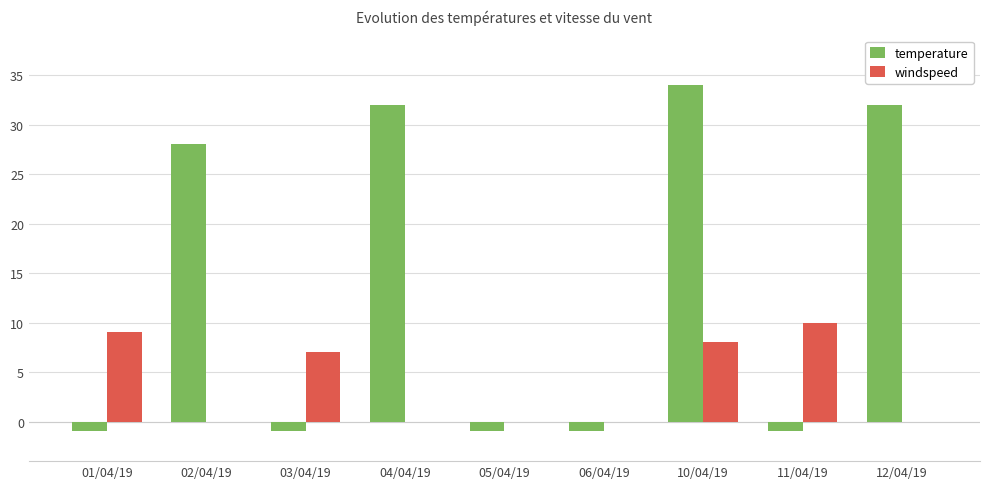

What is the approximate value of windspeed at 03/04/19, to the nearest 10?

10